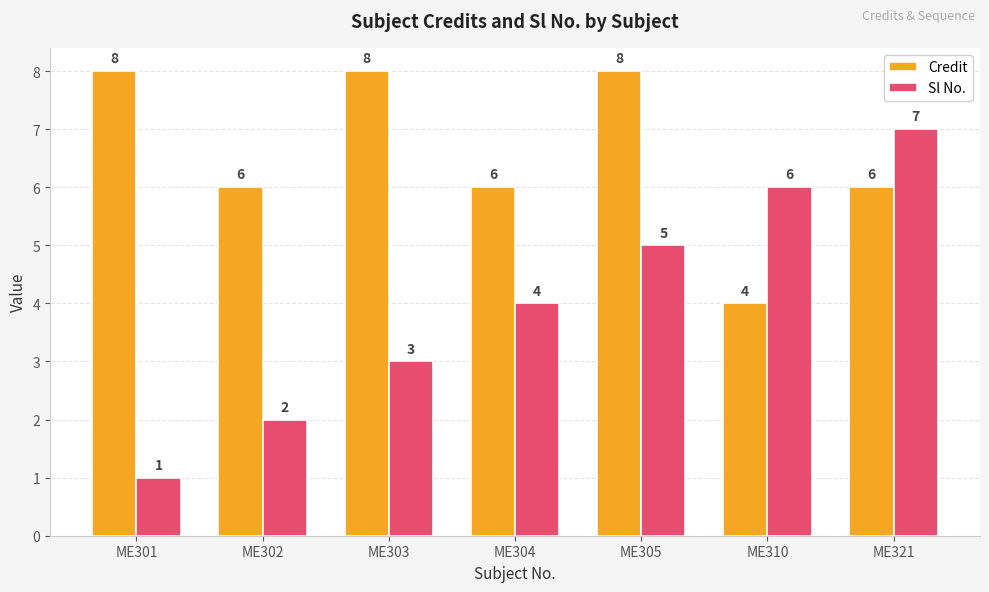

How many bars are there in each group?

2